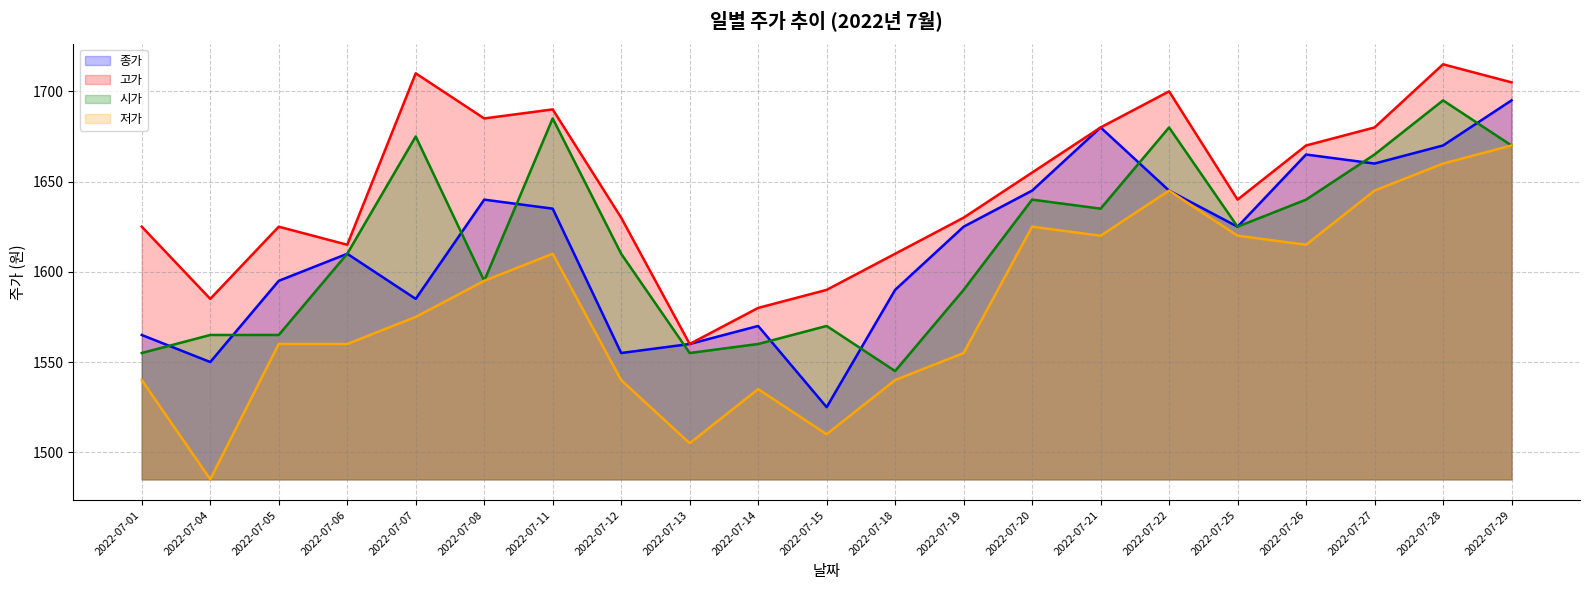

How many interior local peaks does the 종가 (선) series have?

5